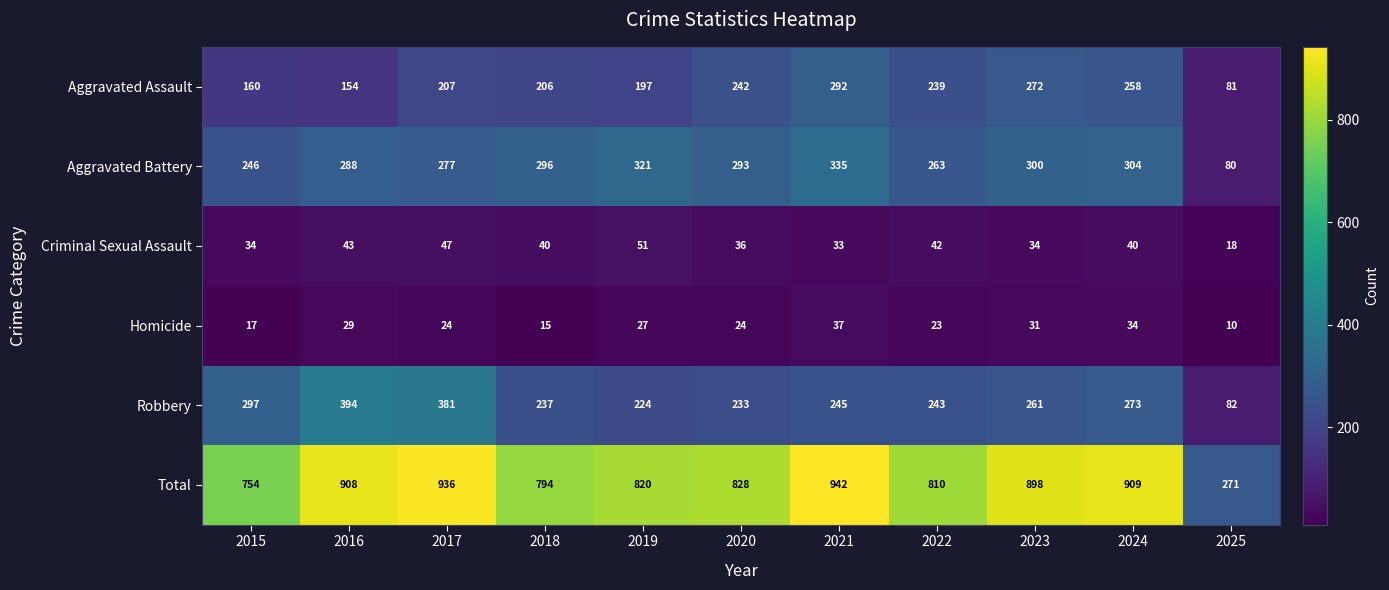

What is the total value across all series at 2021?

1884